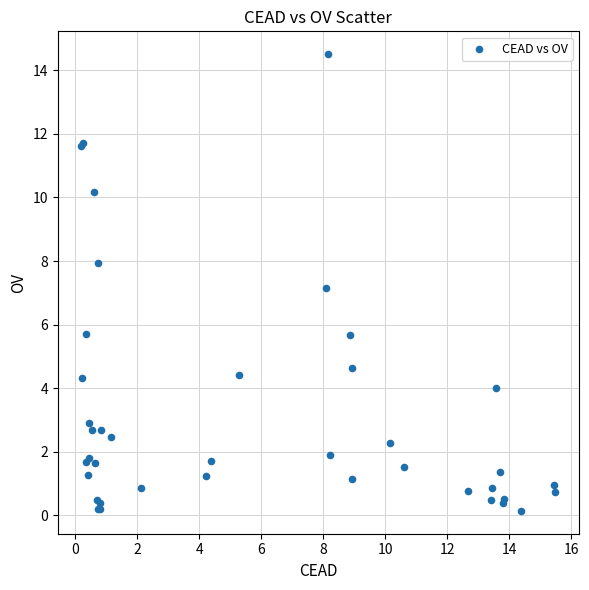

What Y value in the scatter plot is closest to 7?

7.2